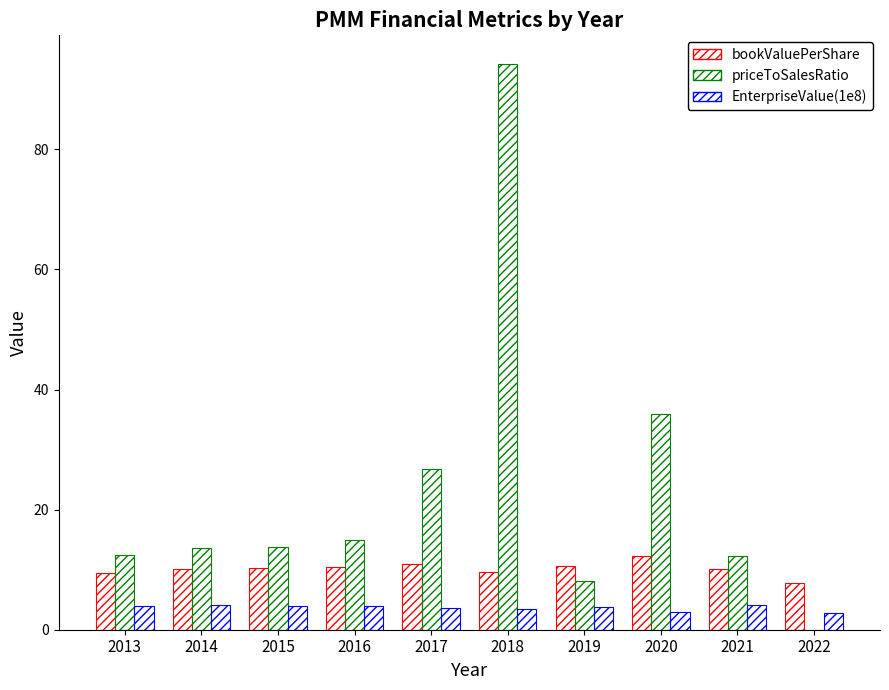

What is the value of the priceToSalesRatio bar at the 6th from the left?

94.3